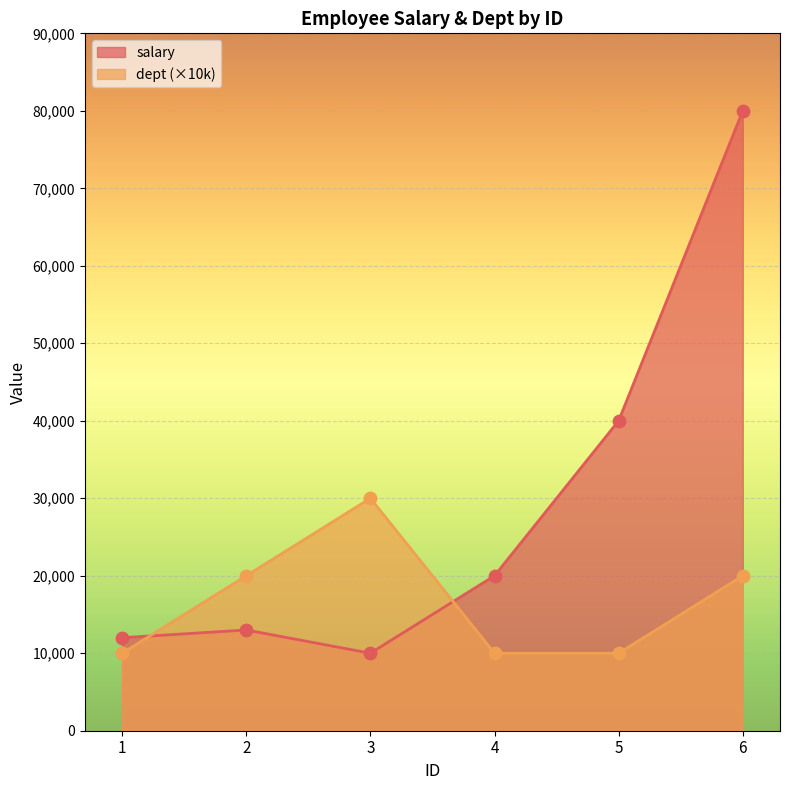

What is the total value across all series at 1?

22000